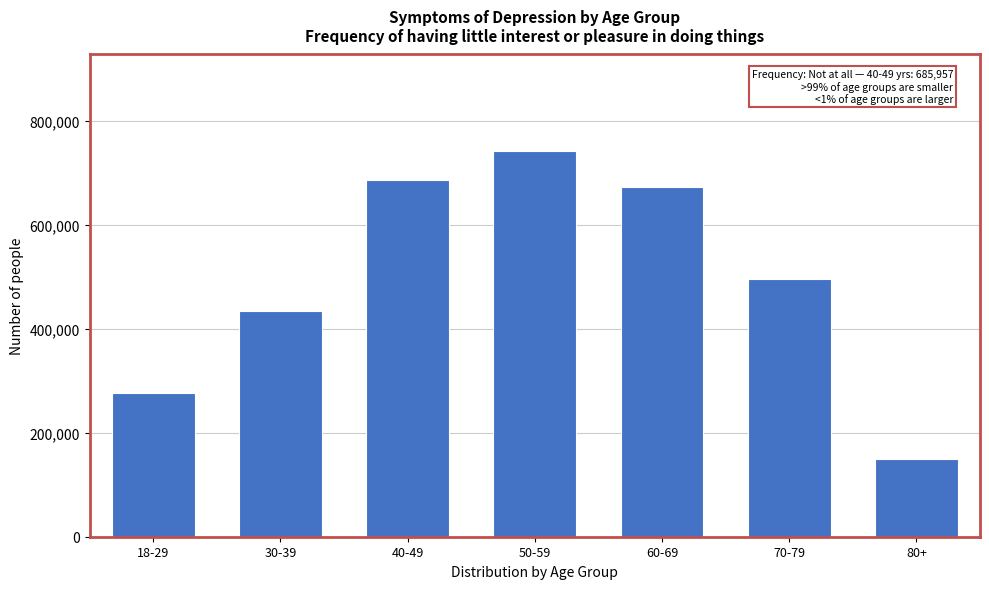

Reading right to left, list all the values displayed in this chart.

149483	494689	671618	741813	685957	433385	277145